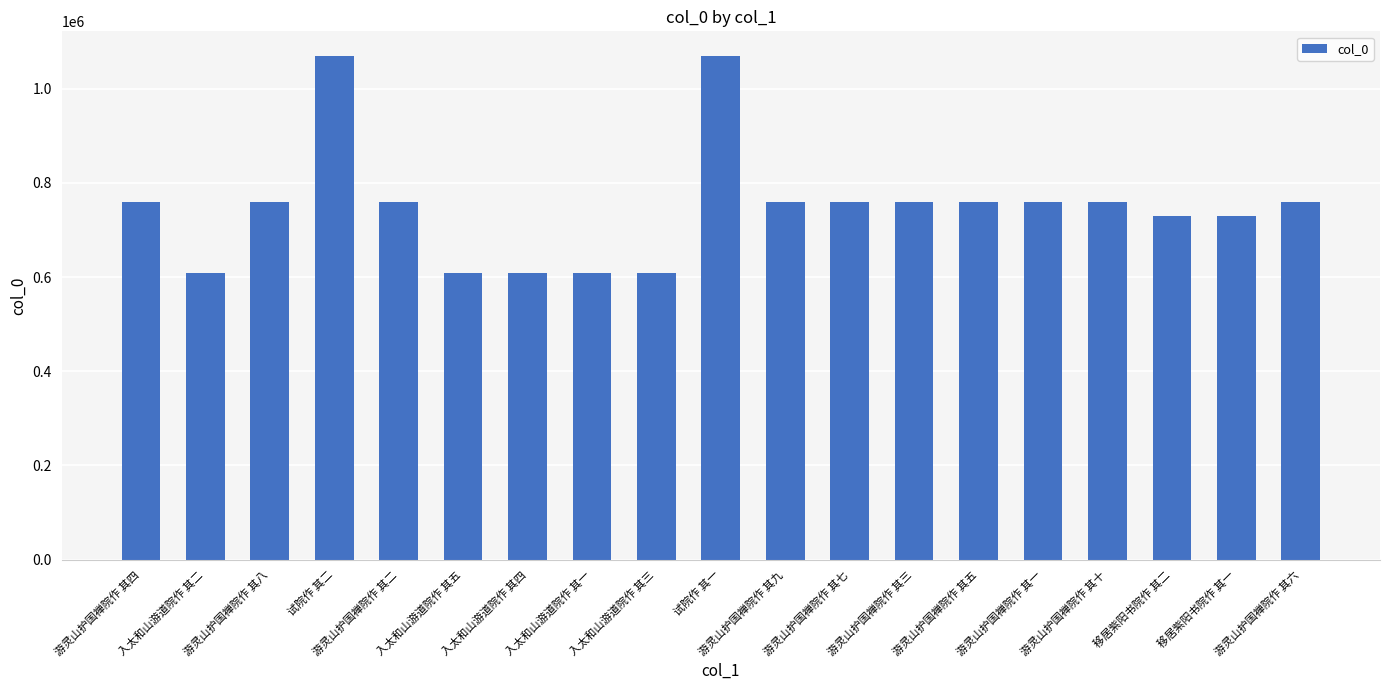

Are the bars grouped side by side (vs. stacked)?

No